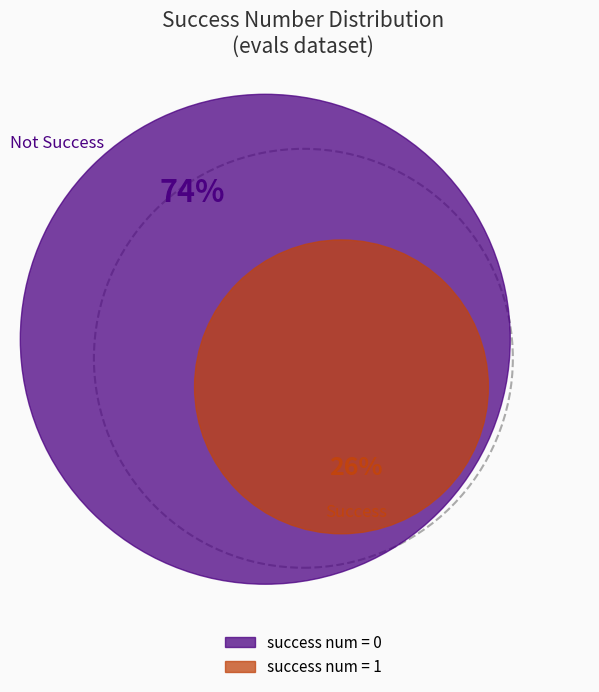

Combined, do 0 and 1 account for over 50%?

Yes